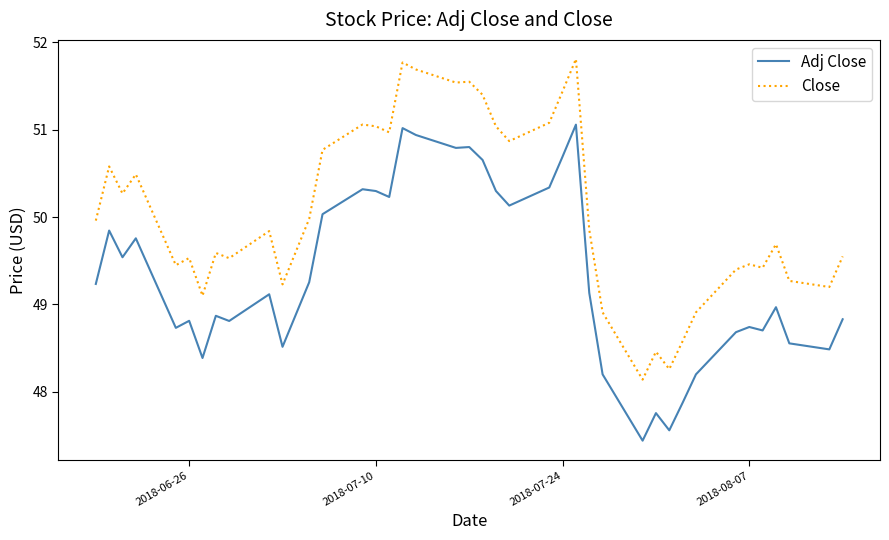

What is the difference between the maximum and minimum values in the Close series?

3.7